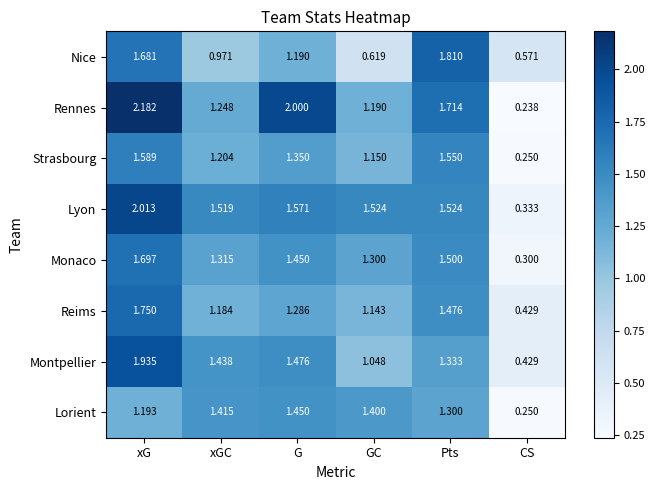

At which label does Monaco first exceed 1?

xG